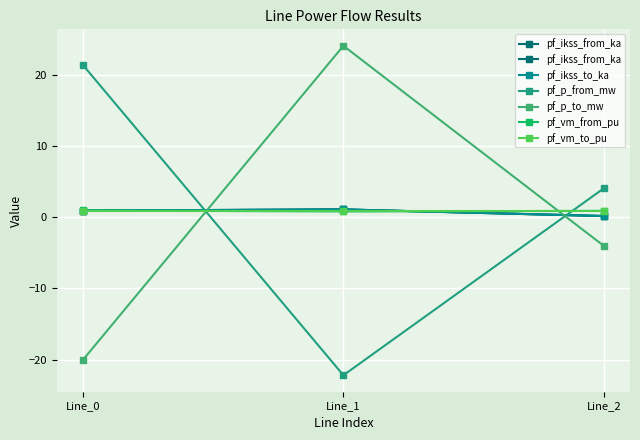

Which label corresponds to the largest value in the chart?

Line_1